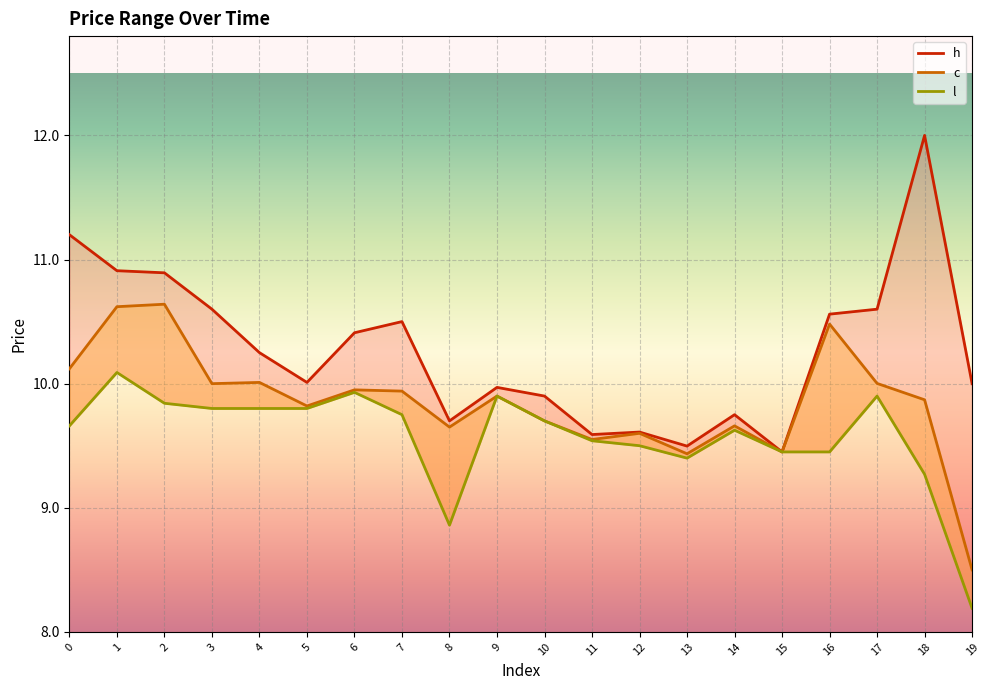

True or false: c has a value of 16.2 at 4.

False